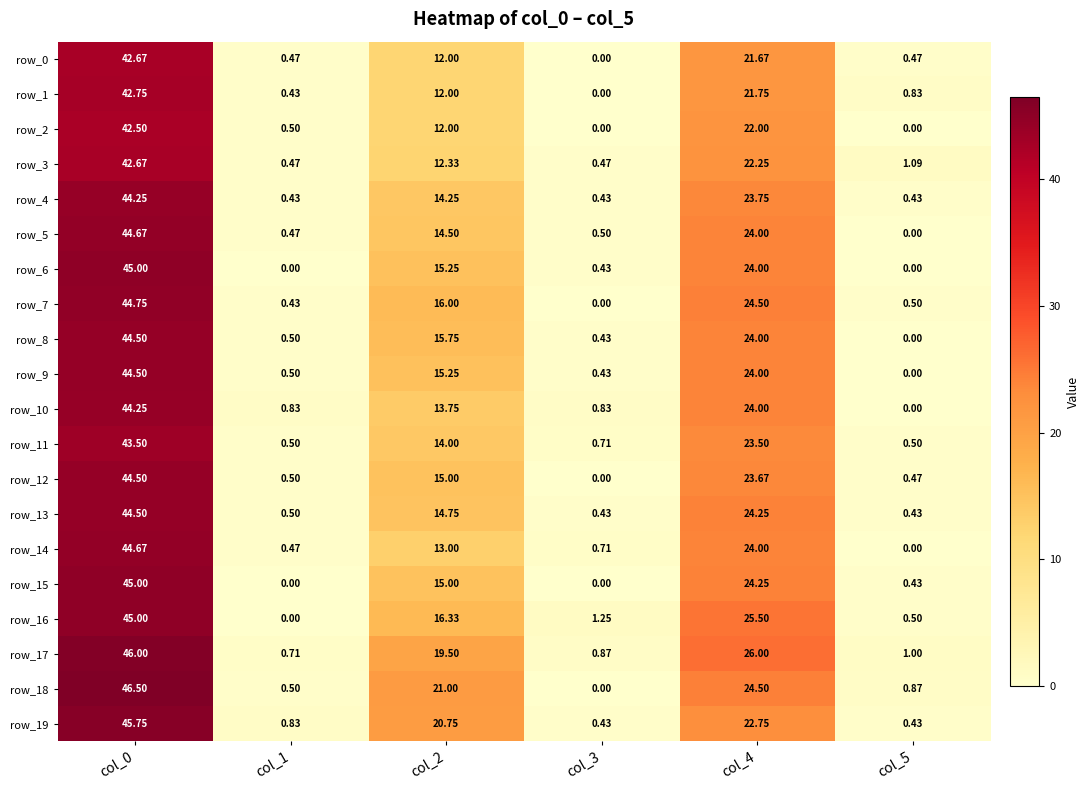

Reading left to right, list all the values displayed in this chart.

row_0: col_0=42.7	col_1=0.5	col_2=12.0	col_3=0.0	col_4=21.7	col_5=0.5
row_1: col_0=42.8	col_1=0.4	col_2=12.0	col_3=0.0	col_4=21.8	col_5=0.8
row_2: col_0=42.5	col_1=0.5	col_2=12.0	col_3=0.0	col_4=22.0	col_5=0.0
row_3: col_0=42.7	col_1=0.5	col_2=12.3	col_3=0.5	col_4=22.2	col_5=1.1
row_4: col_0=44.2	col_1=0.4	col_2=14.2	col_3=0.4	col_4=23.8	col_5=0.4
row_5: col_0=44.7	col_1=0.5	col_2=14.5	col_3=0.5	col_4=24.0	col_5=0.0
row_6: col_0=45.0	col_1=0.0	col_2=15.2	col_3=0.4	col_4=24.0	col_5=0.0
row_7: col_0=44.8	col_1=0.4	col_2=16.0	col_3=0.0	col_4=24.5	col_5=0.5
row_8: col_0=44.5	col_1=0.5	col_2=15.8	col_3=0.4	col_4=24.0	col_5=0.0
row_9: col_0=44.5	col_1=0.5	col_2=15.2	col_3=0.4	col_4=24.0	col_5=0.0
row_10: col_0=44.2	col_1=0.8	col_2=13.8	col_3=0.8	col_4=24.0	col_5=0.0
row_11: col_0=43.5	col_1=0.5	col_2=14.0	col_3=0.7	col_4=23.5	col_5=0.5
row_12: col_0=44.5	col_1=0.5	col_2=15.0	col_3=0.0	col_4=23.7	col_5=0.5
row_13: col_0=44.5	col_1=0.5	col_2=14.8	col_3=0.4	col_4=24.2	col_5=0.4
row_14: col_0=44.7	col_1=0.5	col_2=13.0	col_3=0.7	col_4=24.0	col_5=0.0
row_15: col_0=45.0	col_1=0.0	col_2=15.0	col_3=0.0	col_4=24.2	col_5=0.4
row_16: col_0=45.0	col_1=0.0	col_2=16.3	col_3=1.2	col_4=25.5	col_5=0.5
row_17: col_0=46.0	col_1=0.7	col_2=19.5	col_3=0.9	col_4=26.0	col_5=1.0
row_18: col_0=46.5	col_1=0.5	col_2=21.0	col_3=0.0	col_4=24.5	col_5=0.9
row_19: col_0=45.8	col_1=0.8	col_2=20.8	col_3=0.4	col_4=22.8	col_5=0.4